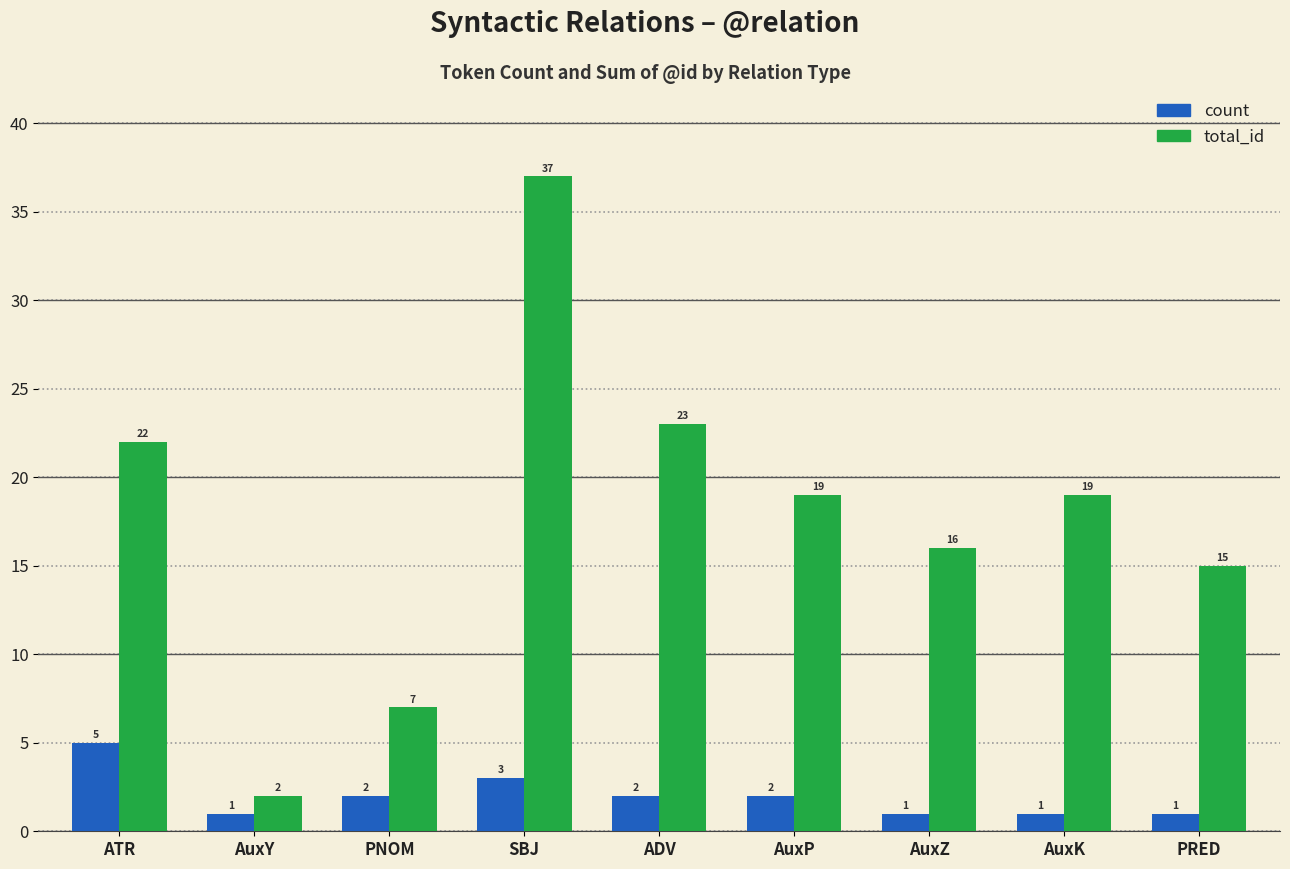

What position from the left is AuxZ?

7